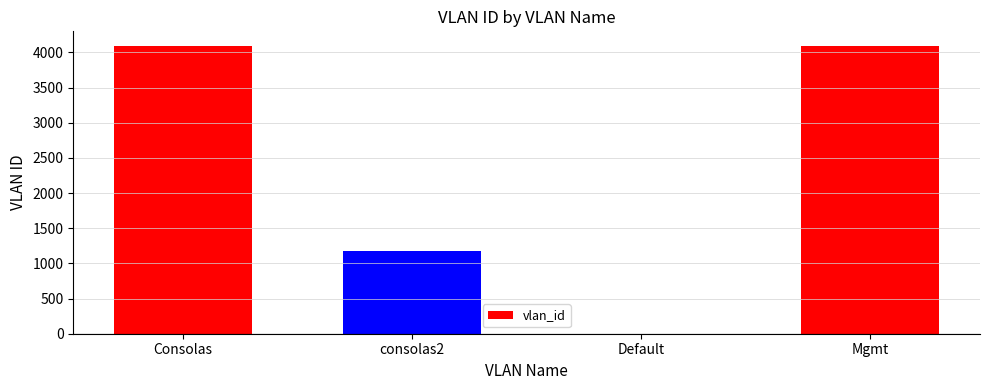

The chart shows a value of 6142 at Mgmt. True or false?

False